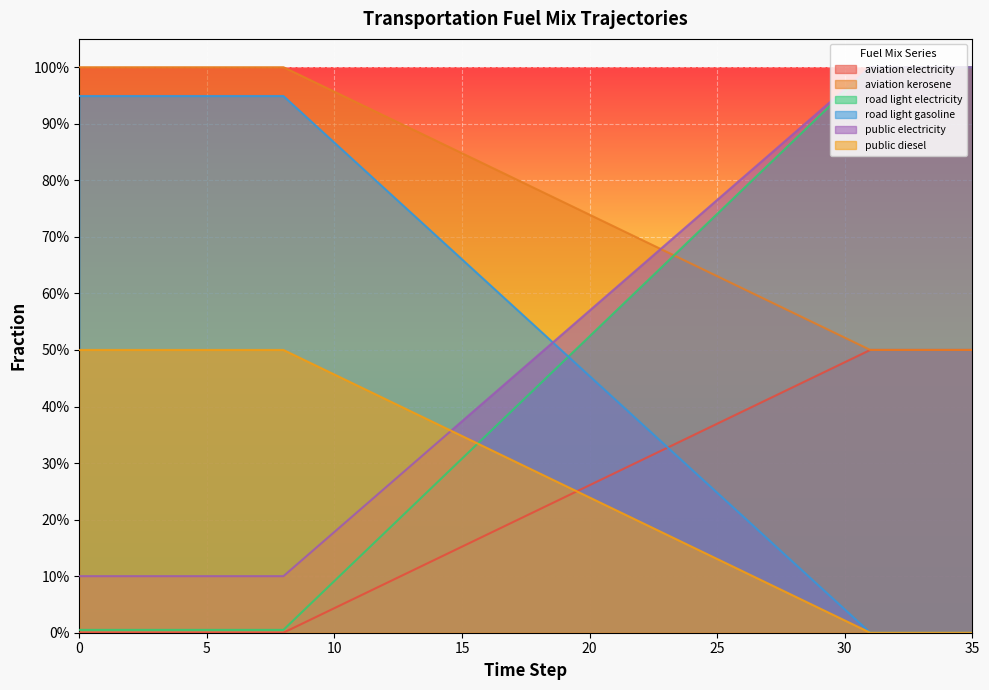

True or false: frac_trns_fuelmix_public_diesel has more than 1 interior local peaks.

False